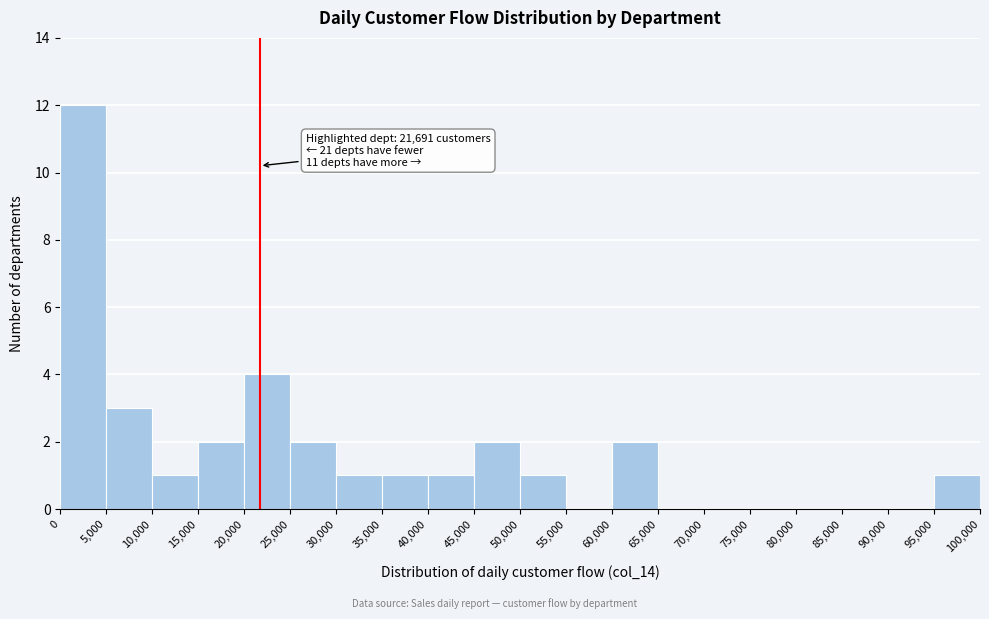

Which range on the x-axis has the tallest bar?

0 to 5,000